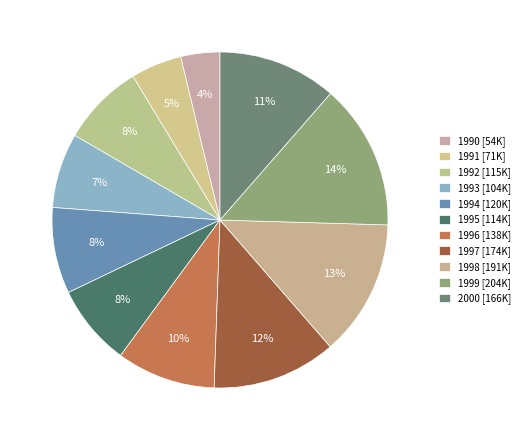

Approximately how many times larger is the value at 1999 compared to 1992?

1.8